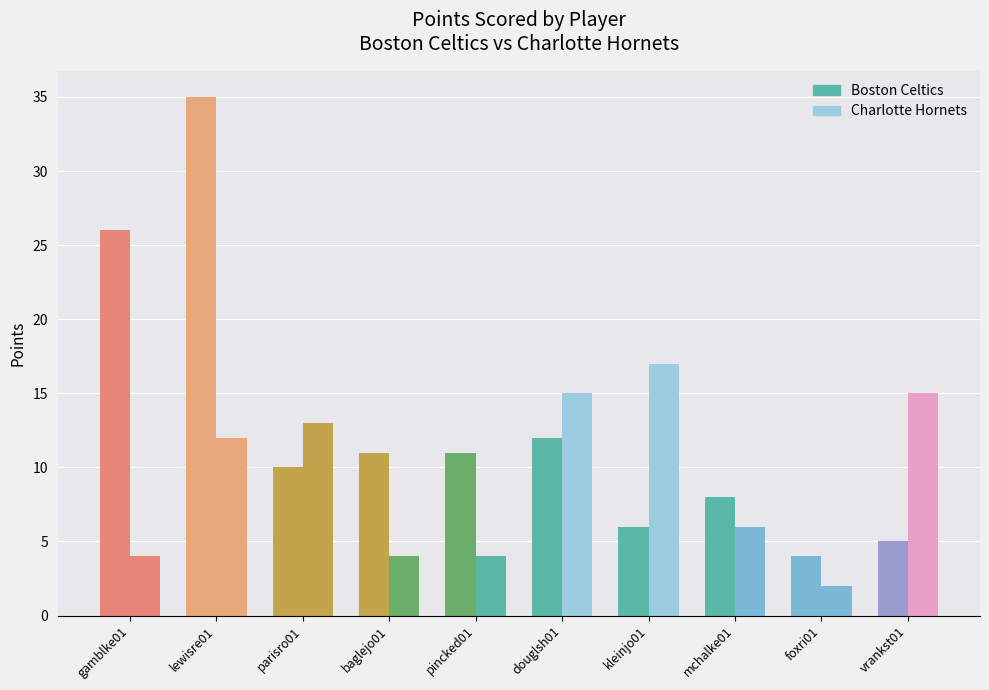

Reading left to right, extract all data points from this chart.

Boston Celtics: gamblke01=26	lewisre01=35	parisro01=10	baglejo01=11	pincked01=11	douglsh01=12	kleinjo01=6	mchalke01=8	foxri01=4	vrankst01=5
Charlotte Hornets: gamblke01=4	lewisre01=12	parisro01=13	baglejo01=4	pincked01=4	douglsh01=15	kleinjo01=17	mchalke01=6	foxri01=2	vrankst01=15